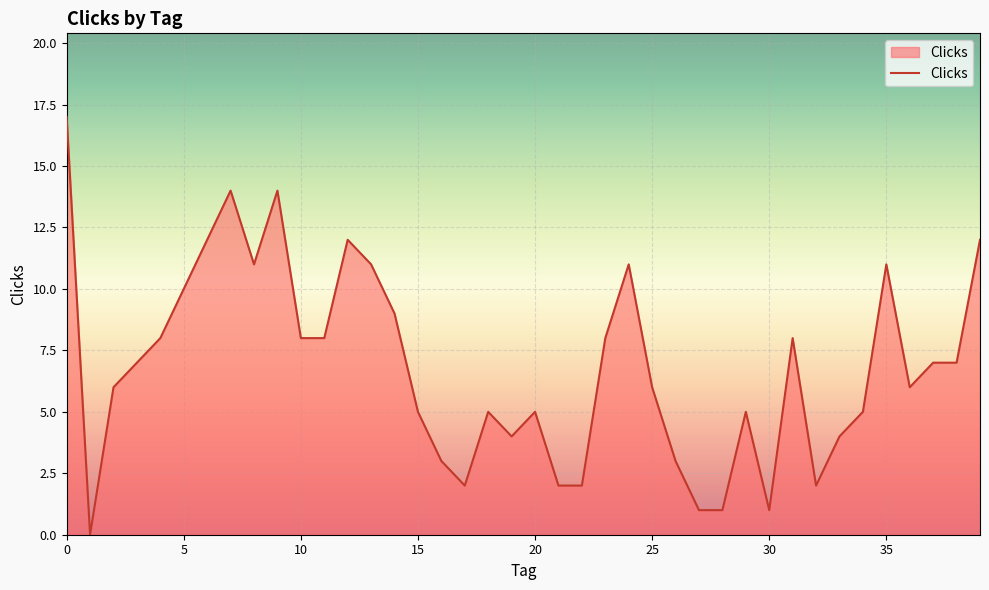

True or false: there are more than 0 points higher than both neighbors.

True